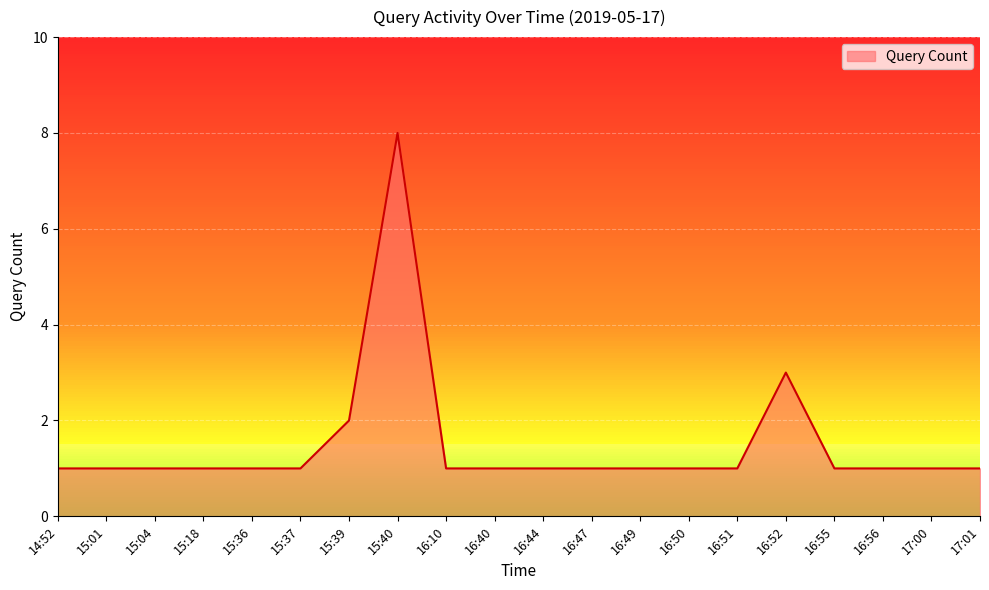

What position from the right is 15:04?

18